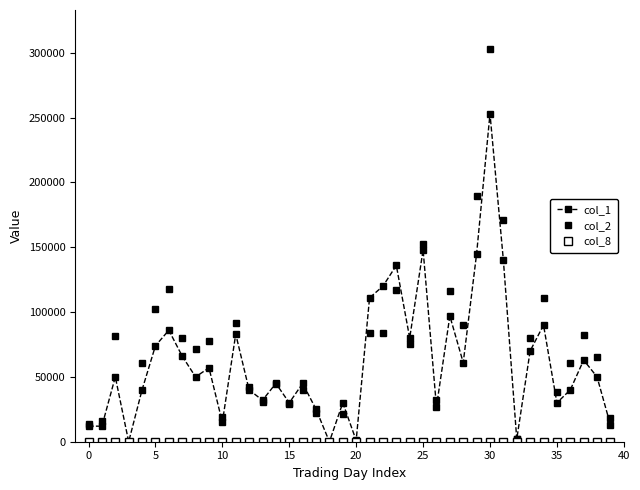

True or false: col_1 has more than 0 interior local peaks.

True